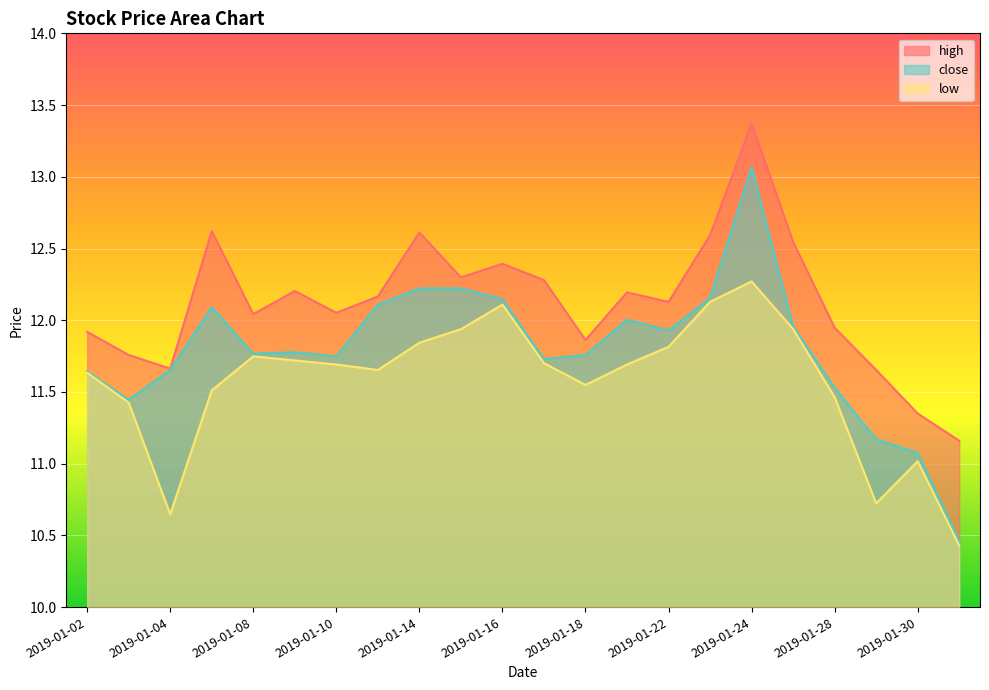

How many data points does each series have?

22